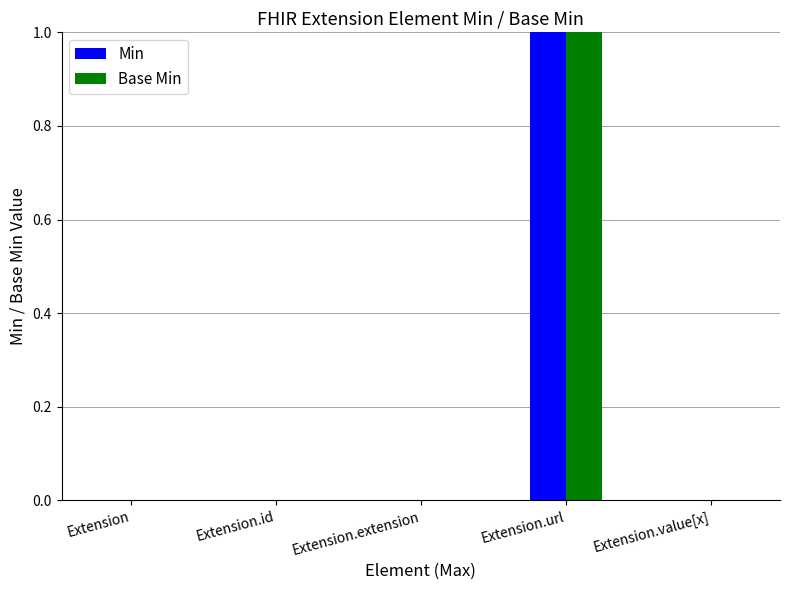

Are the bars horizontal?

No